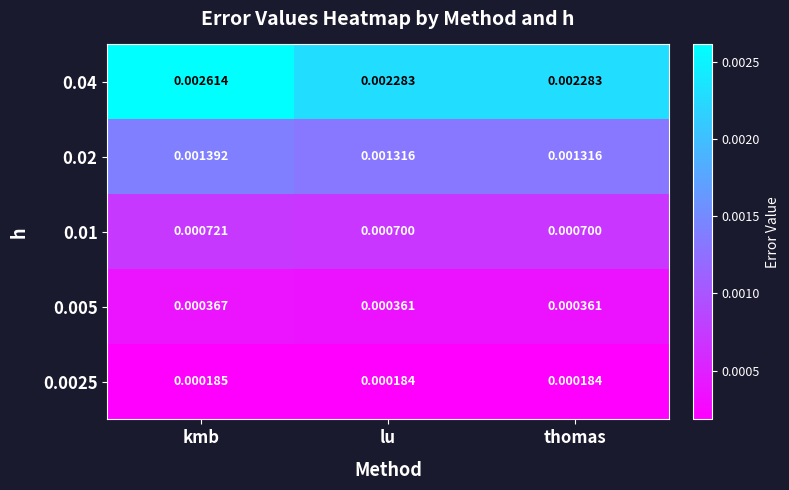

Which series has the largest range (max minus min)?

0.04